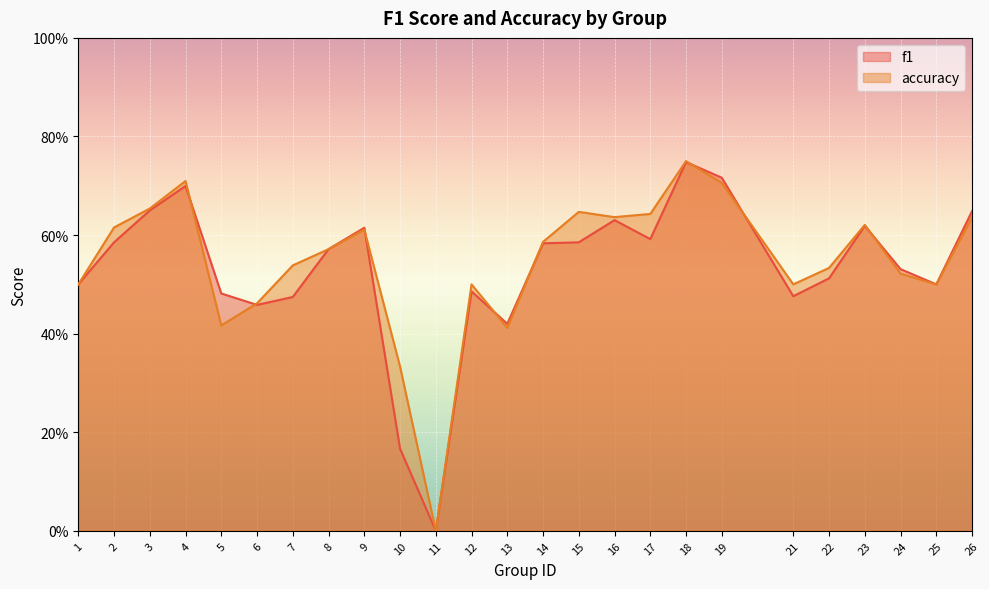

How many values in f1 are above zero?

24